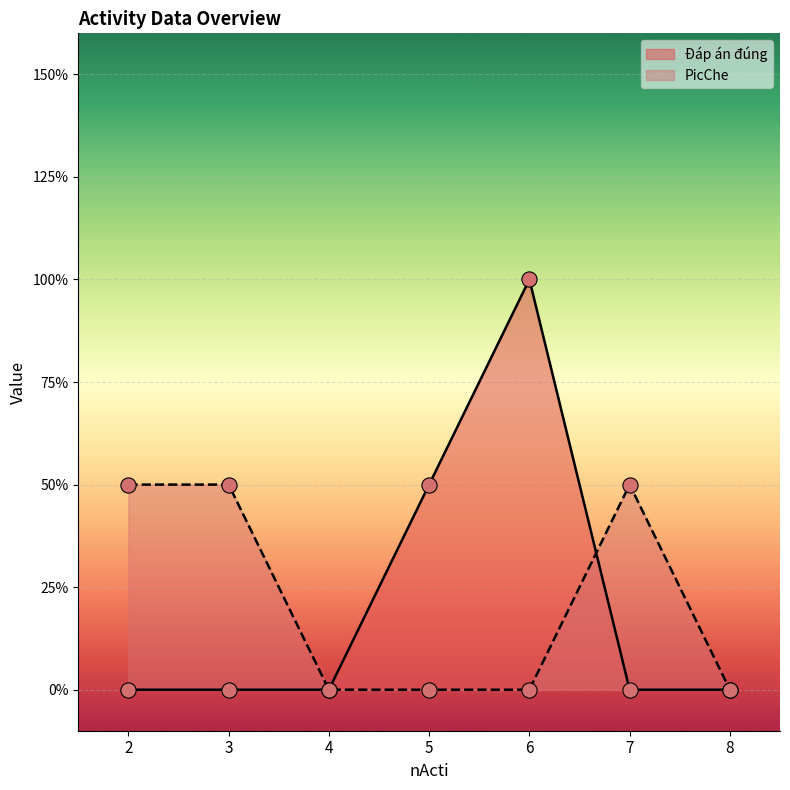

Is the value of Đáp án đúng at 5 greater than the value of PicChe at 7?

No